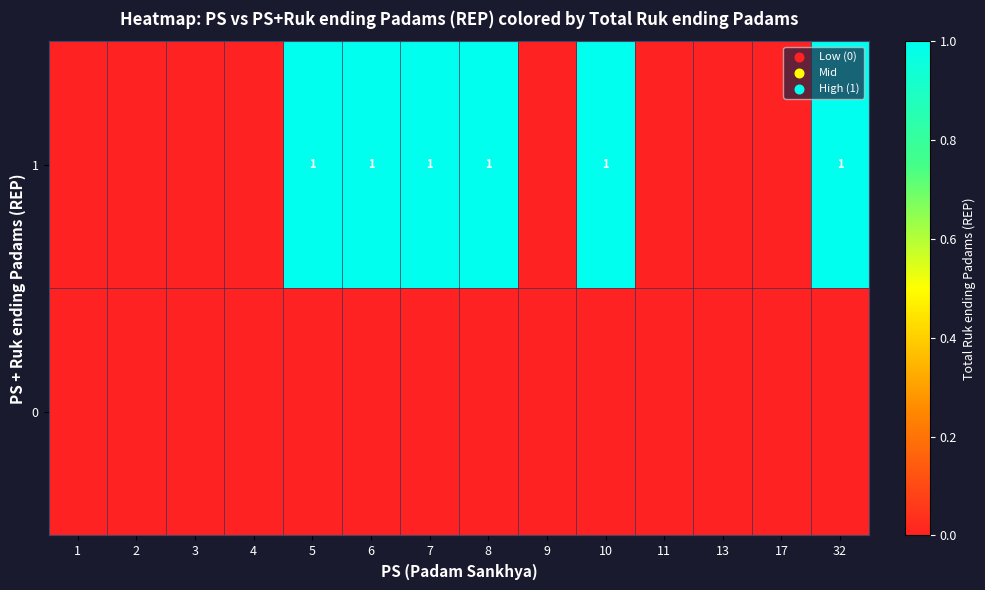

Reading left to right, what are all the values shown in this chart?

row_0: 0	0	0	0	0	0	0	0	0	0	0	0	0	0
row_1: 0	0	0	0	1	1	1	1	0	1	0	0	0	1